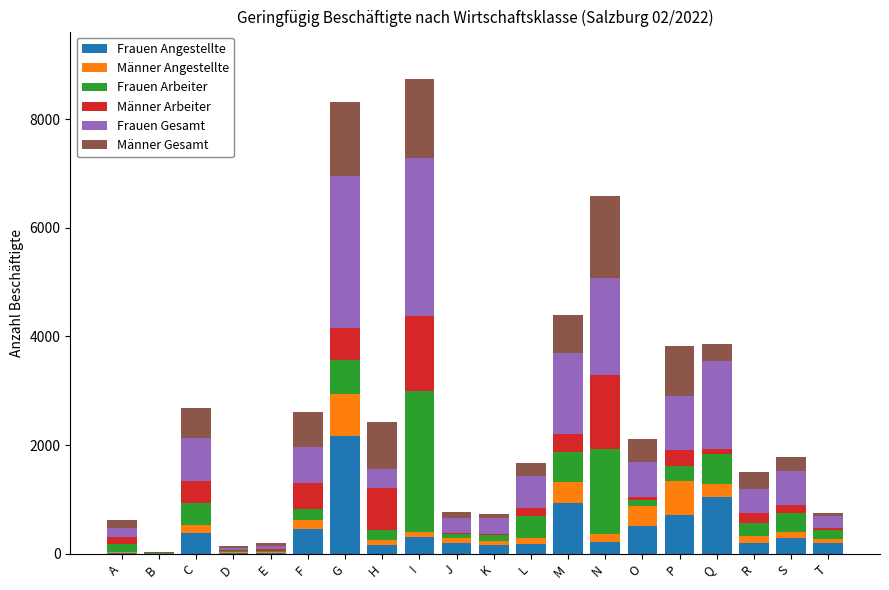

Which category has the highest value in the Frauen Angestellte series?

G